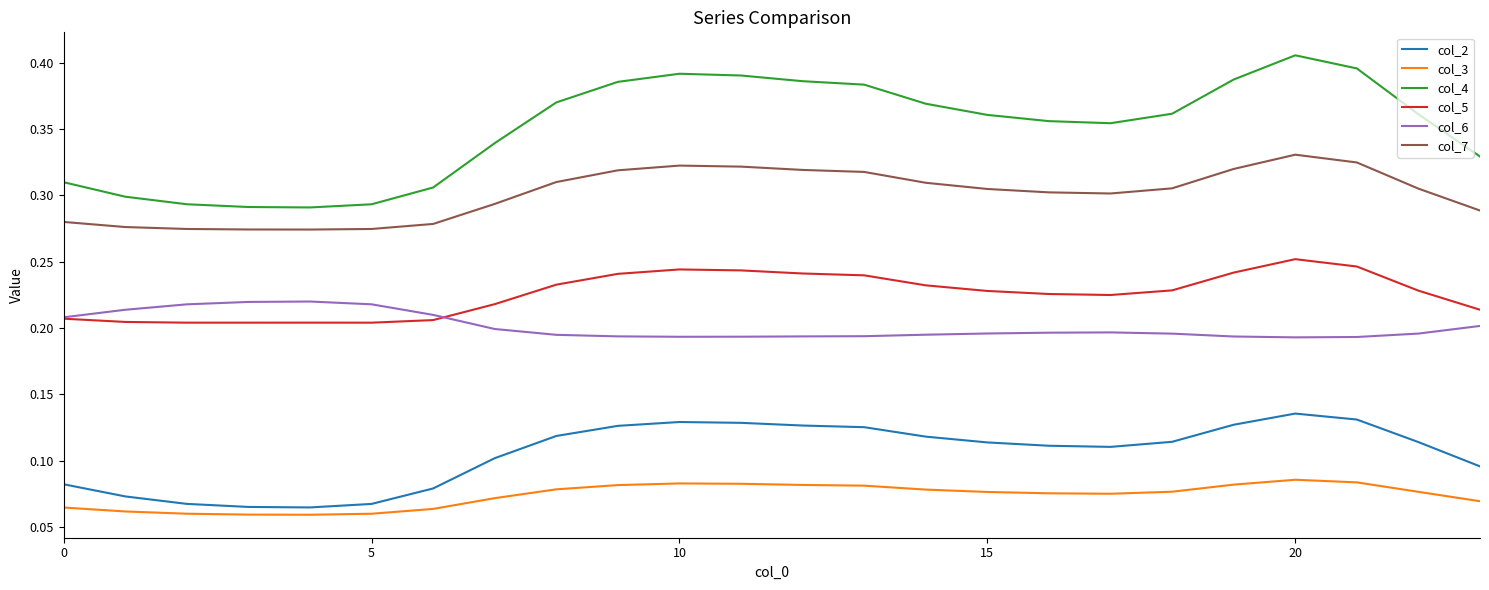

Does the chart have visible grid lines?

No